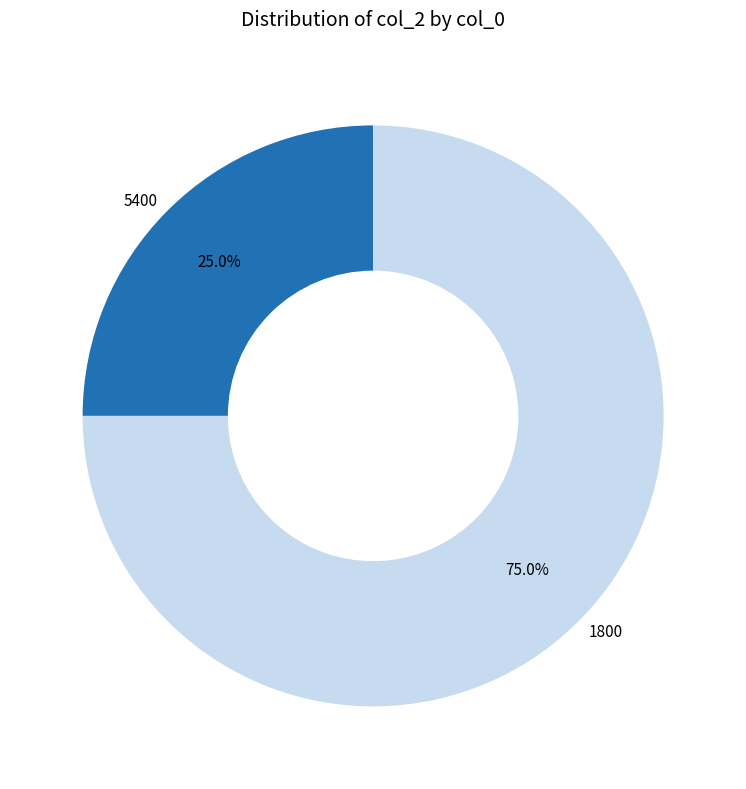

Which category has the biggest portion of the pie?

1800